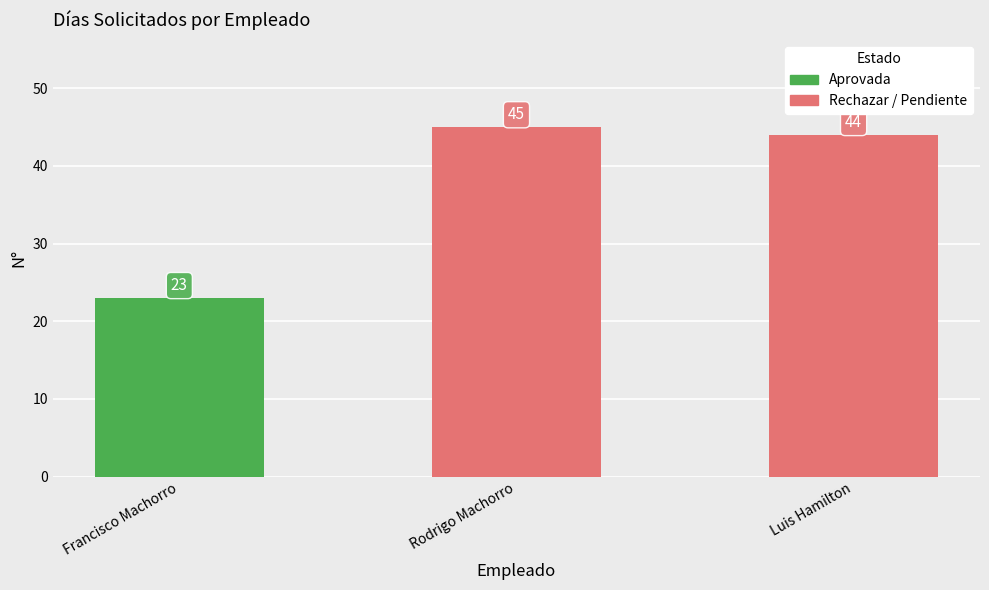

Reading left to right, transcribe all the data shown in this chart.

Francisco Machorro=23	Rodrigo Machorro=45	Luis Hamilton=44